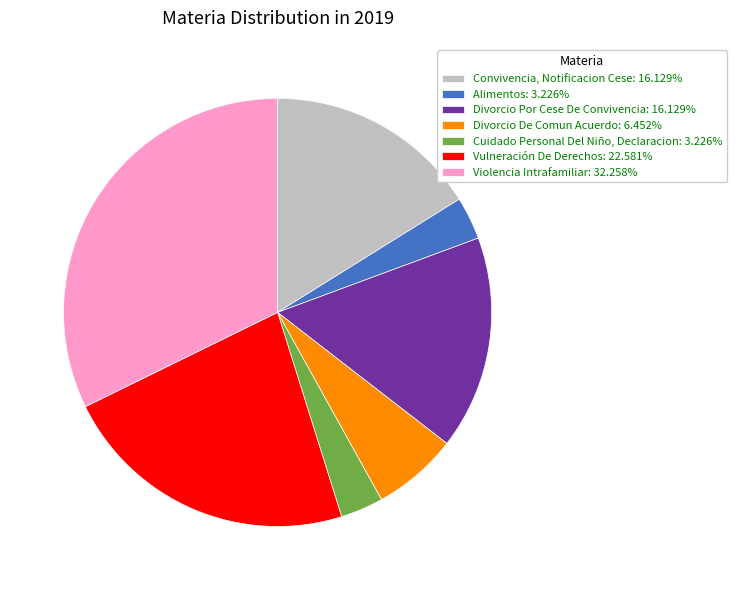

Does Cuidado Personal Del Niño, Declaracion: 3.226% account for over 50% of the chart?

No